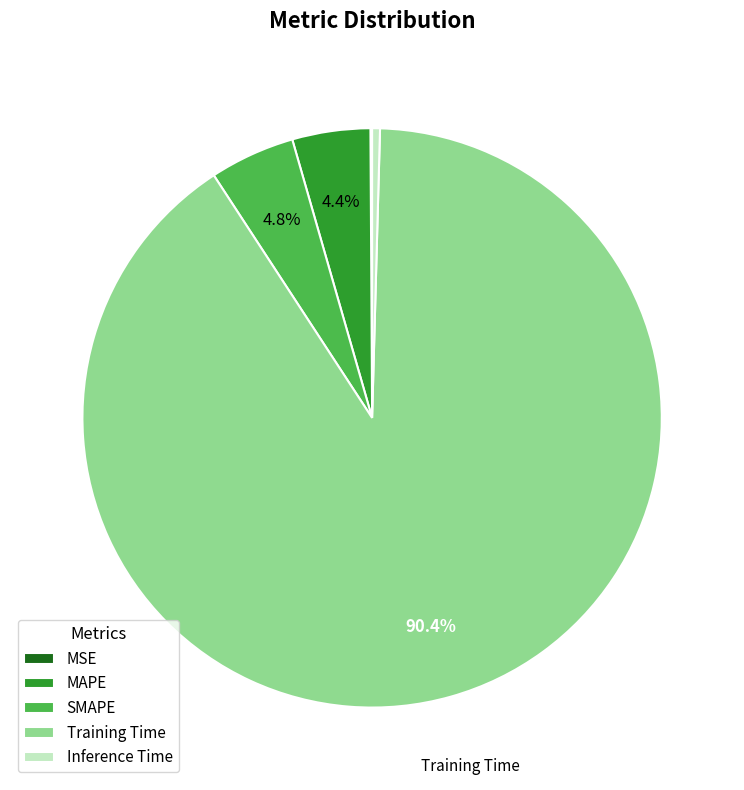

What is the majority slice?

Training Time